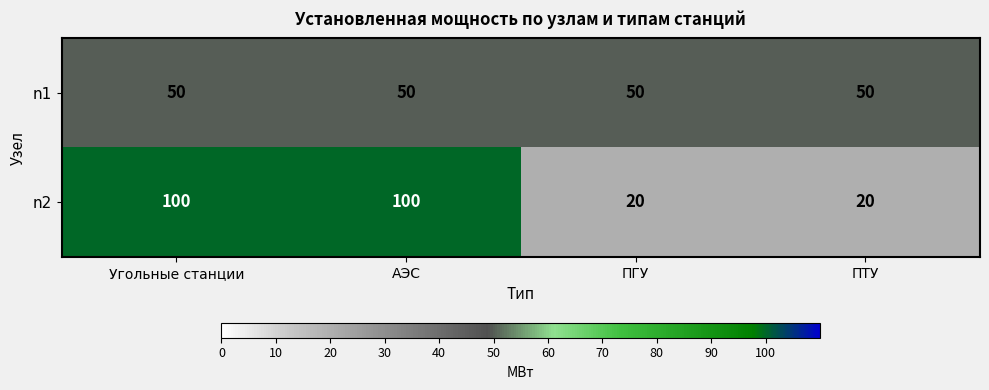

Count the number of data series in this chart.

2